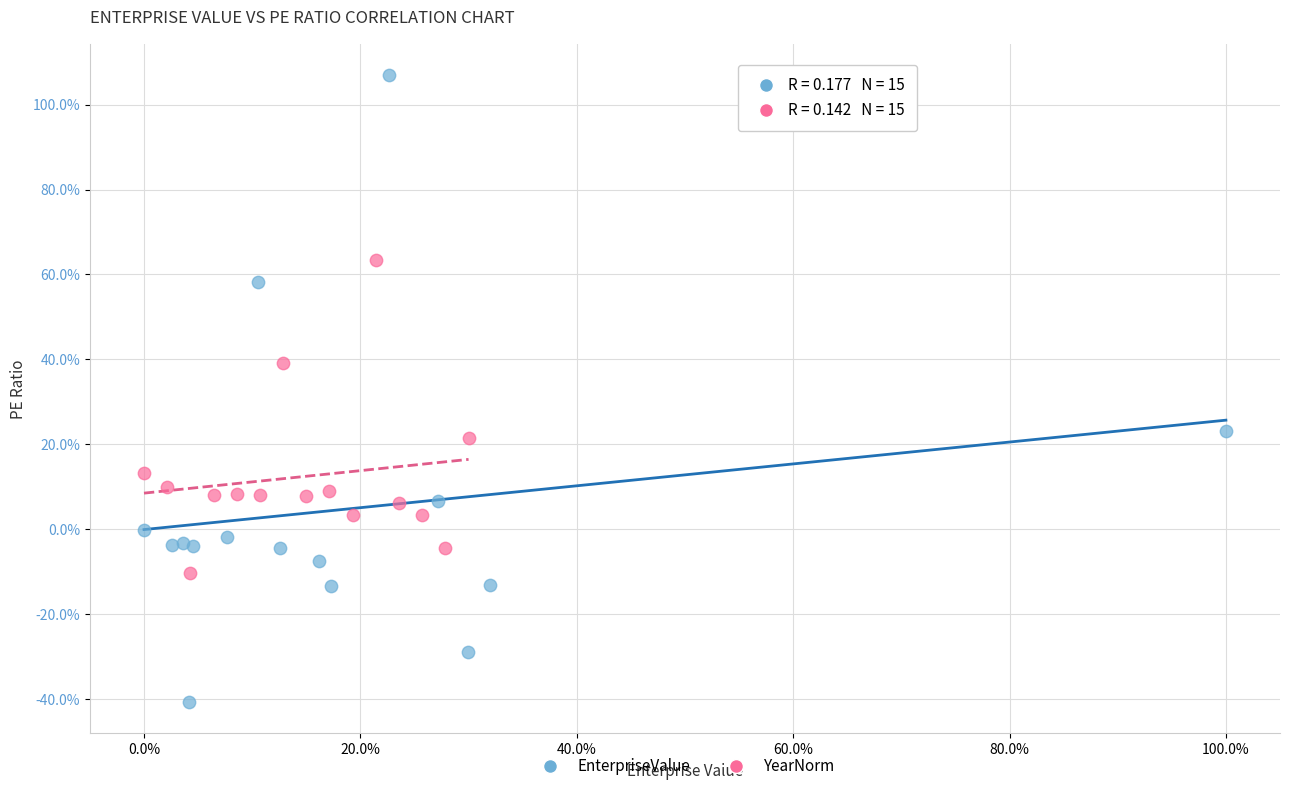

Which series has the largest Y range (max minus min)?

EnterpriseValue